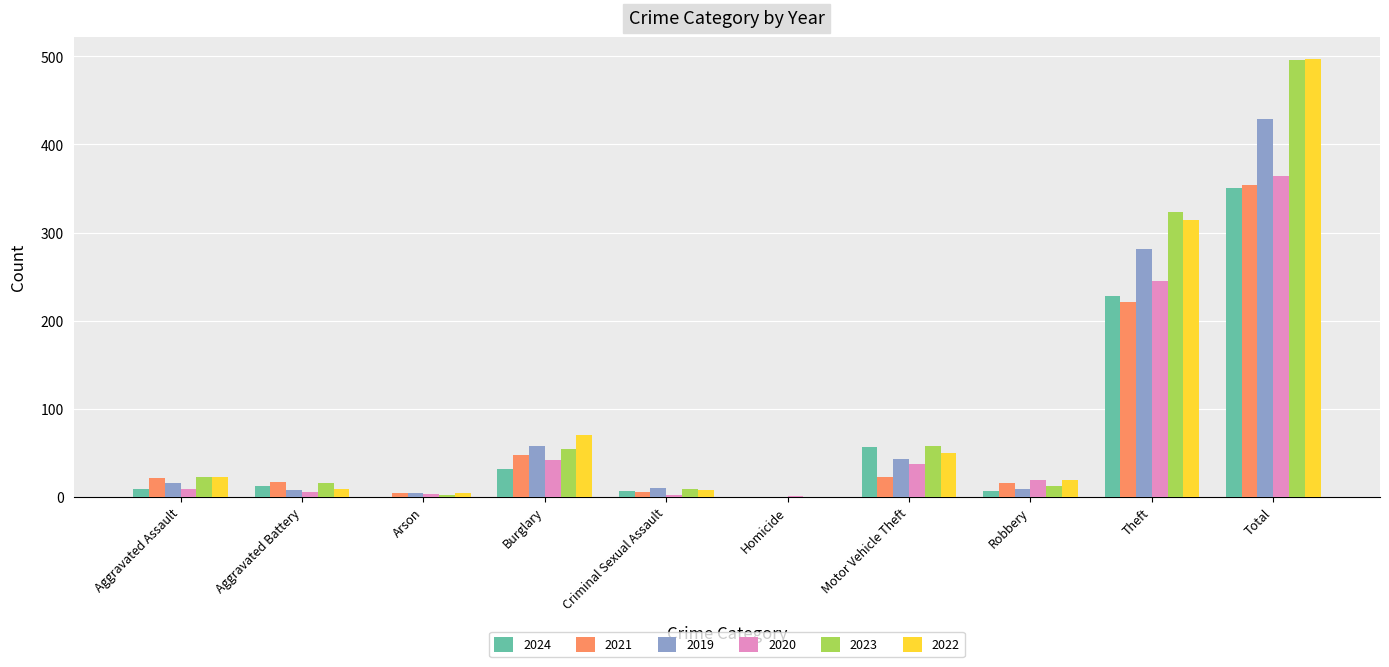

True or false: 2019 has a value of 0 at Homicide.

True